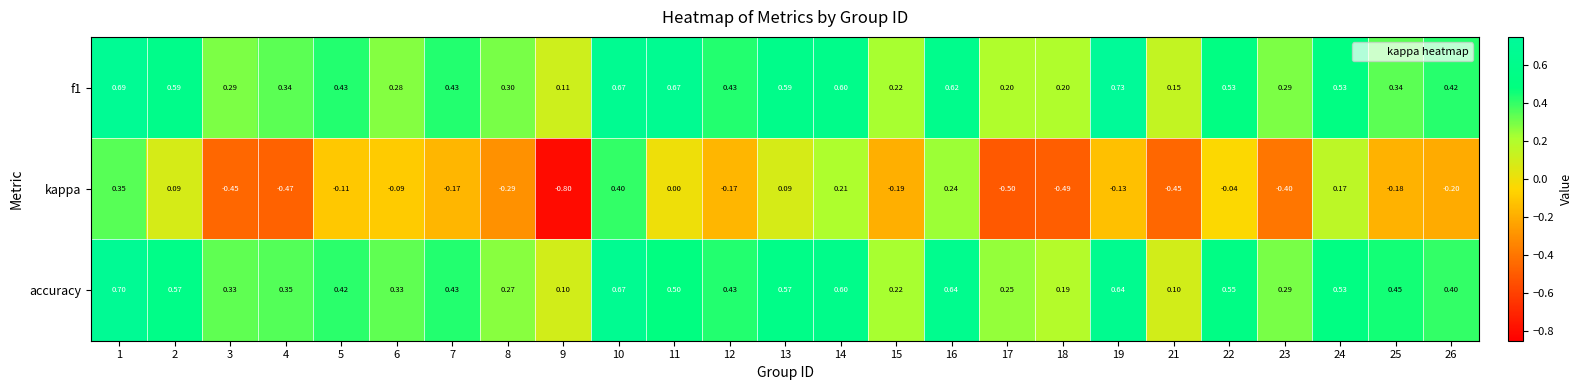

Between 14 and 17, which series saw the biggest shift?

kappa